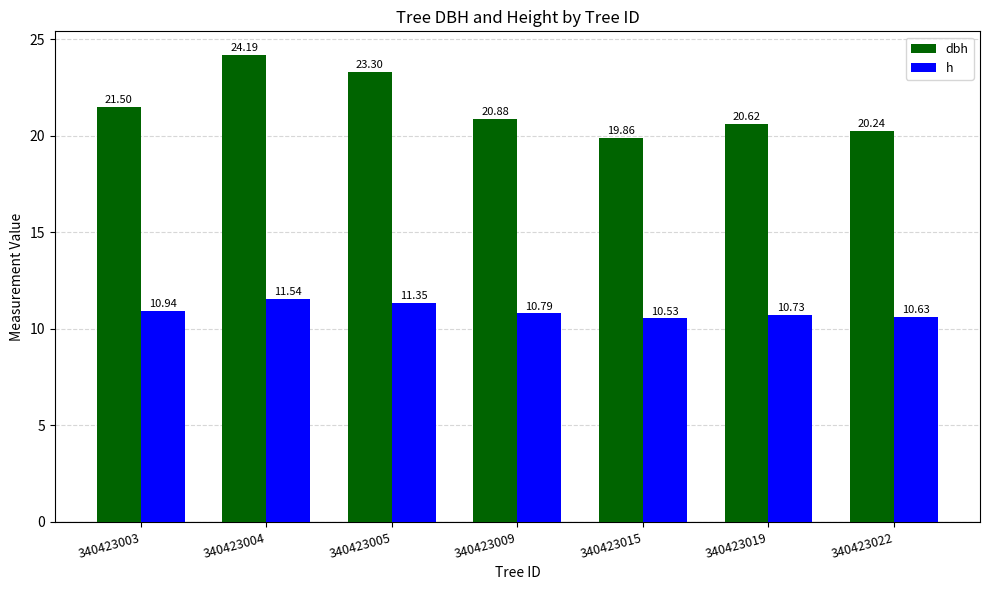

What is the difference between the maximum and minimum values in the dbh series?

4.3